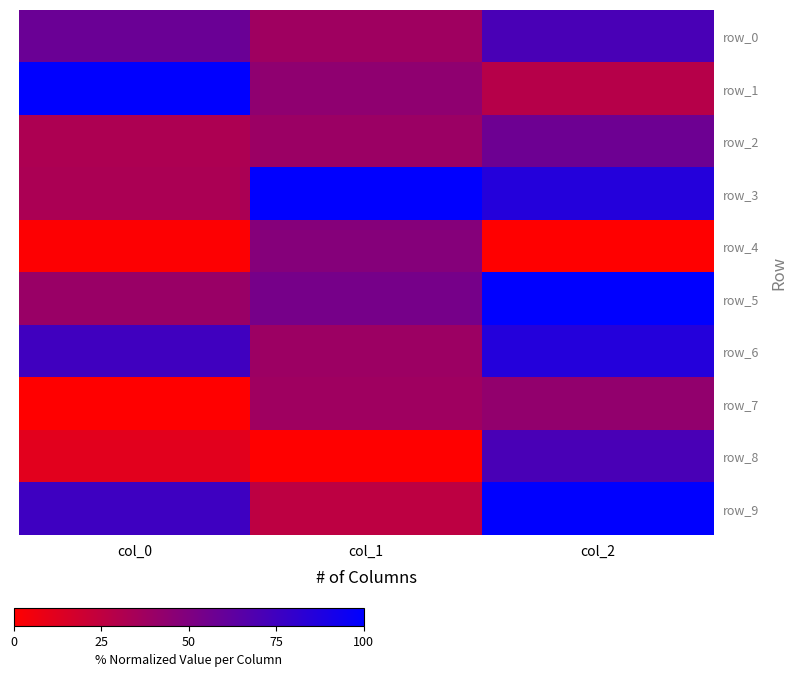

Reading right to left, transcribe all the data shown in this chart.

row_0: col_2=71.4	col_1=37.8	col_0=58.5
row_1: col_2=28.6	col_1=43.9	col_0=100.0
row_2: col_2=57.1	col_1=39.1	col_0=32.1
row_3: col_2=85.7	col_1=100.0	col_0=33.1
row_4: col_2=0.0	col_1=47.7	col_0=0.9
row_5: col_2=100.0	col_1=53.6	col_0=39.9
row_6: col_2=85.7	col_1=38.9	col_0=74.9
row_7: col_2=42.9	col_1=37.6	col_0=0.0
row_8: col_2=71.4	col_1=0.0	col_0=11.7
row_9: col_2=100.0	col_1=26.1	col_0=75.4